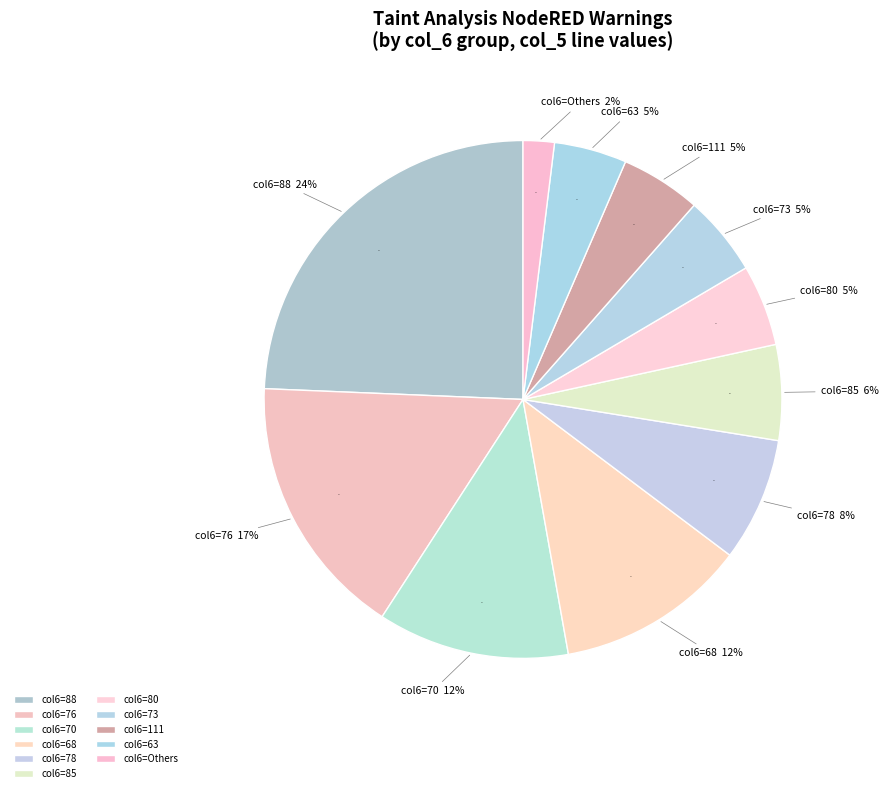

Is there a majority slice in this chart?

No